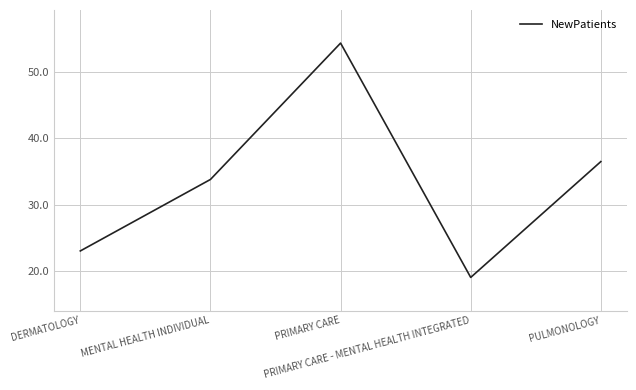

What is the change in value from MENTAL HEALTH INDIVIDUAL to PRIMARY CARE - MENTAL HEALTH INTEGRATED?

-14.8